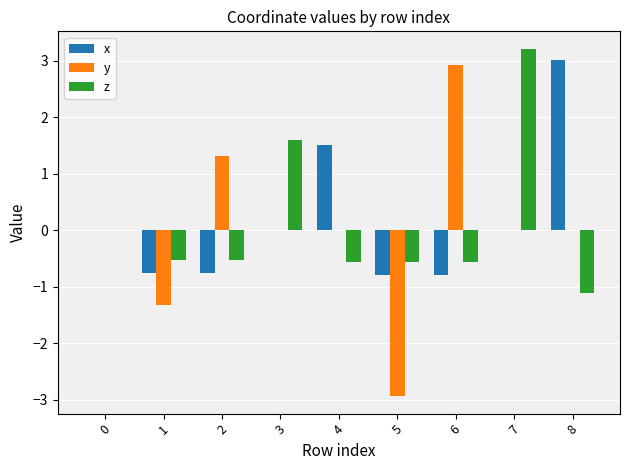

Between 2 and 8, which series saw the biggest shift?

x